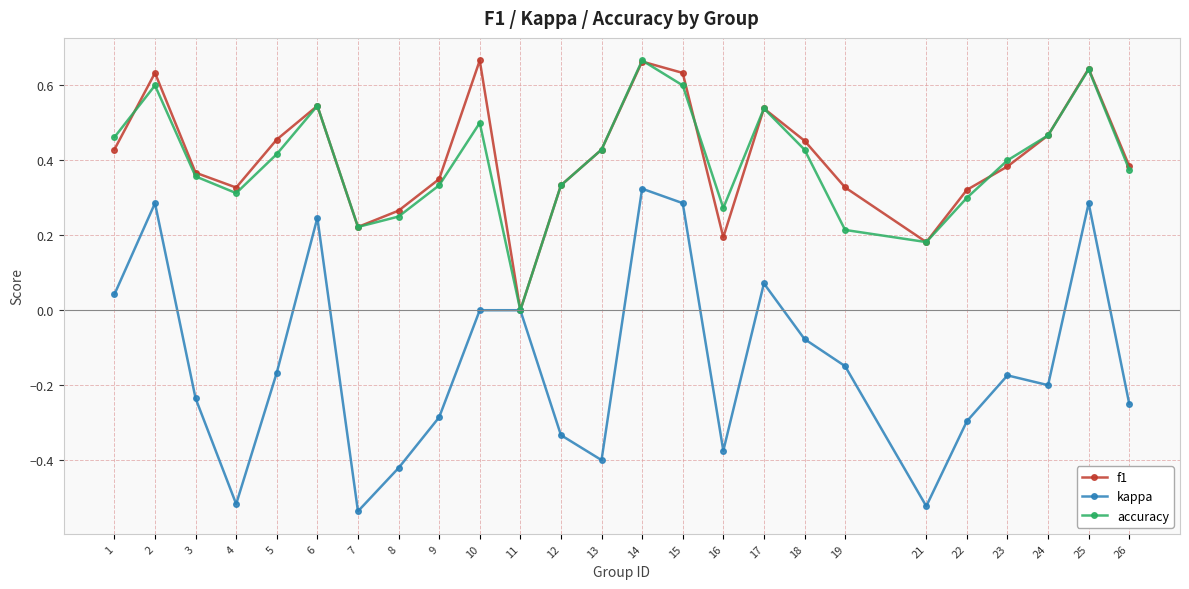

Rank the series at 10 from lowest to highest value.

kappa, accuracy, f1